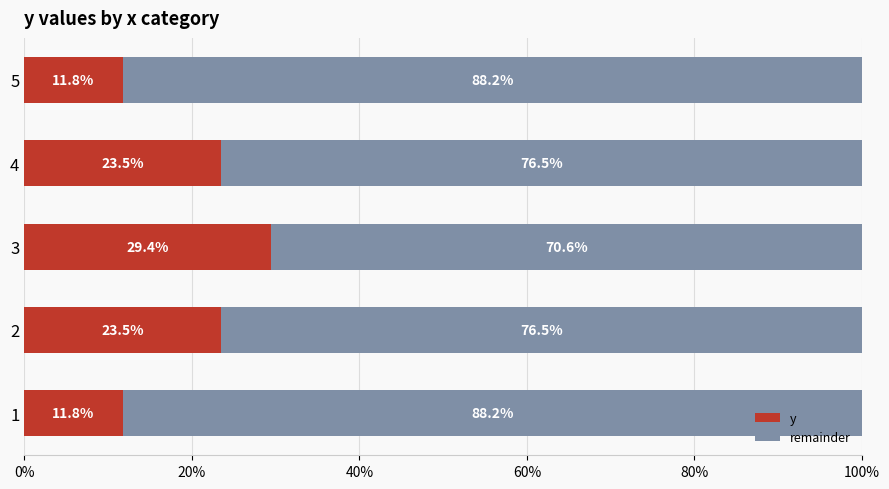

What is the sum of the y values at 3 and 1?

41.2